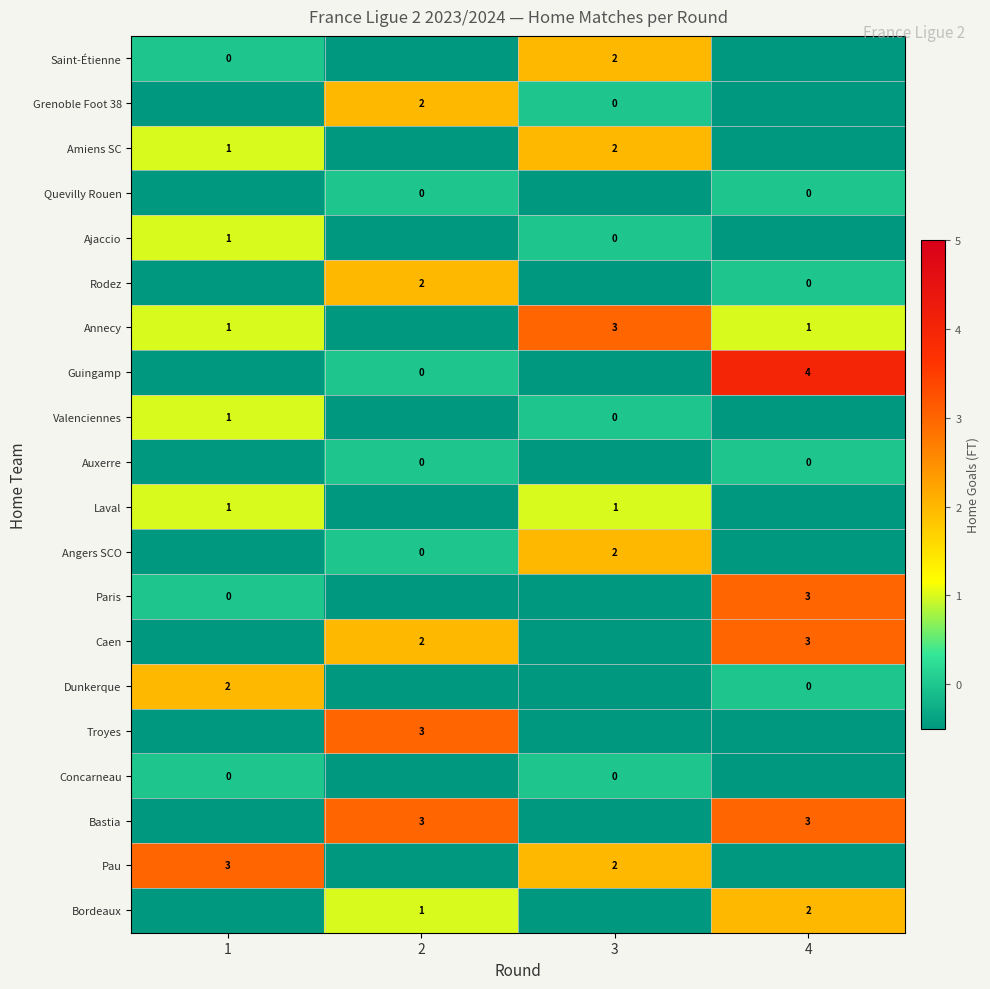

True or false: Amiens SC has a value of 2 at 1.

False